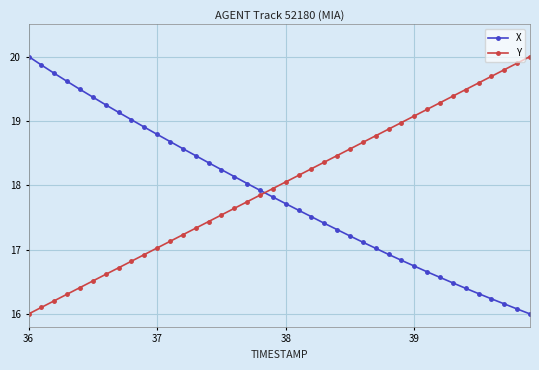

How many data points in Y are less than 18?

20